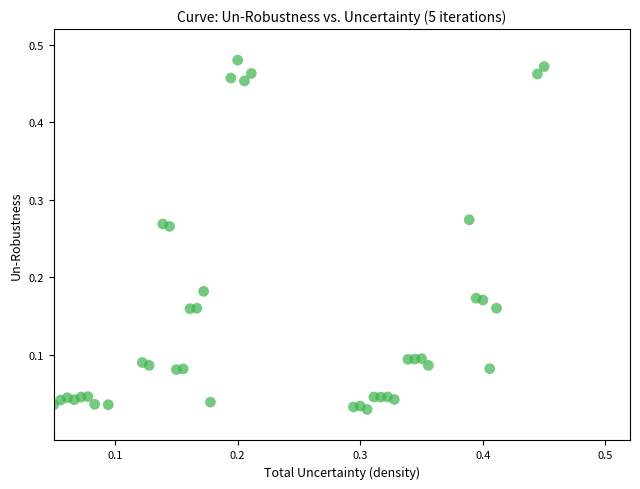

What is the range of X values (max minus min)?

0.4